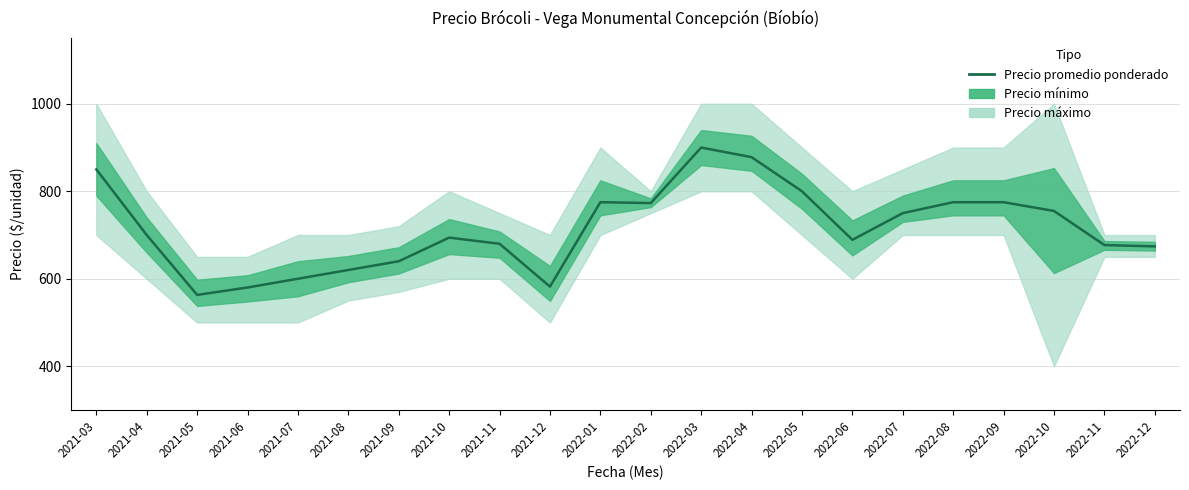

What is the ratio of the value at 2021-05 to the value at 2021-07?

0.9